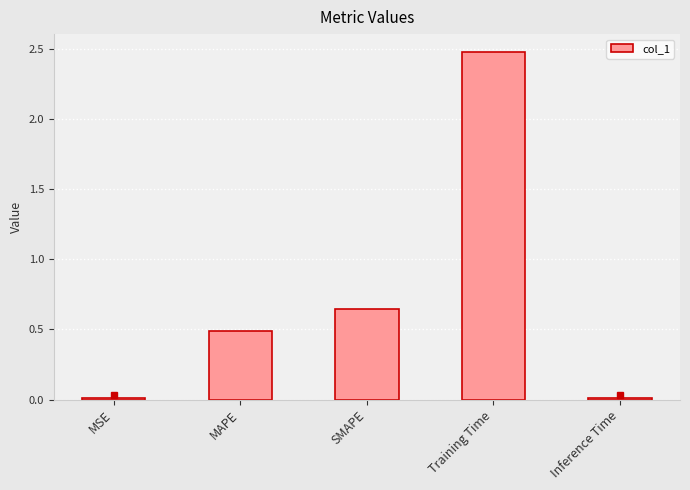

What is the change in value from MAPE to Training Time?

+2.0